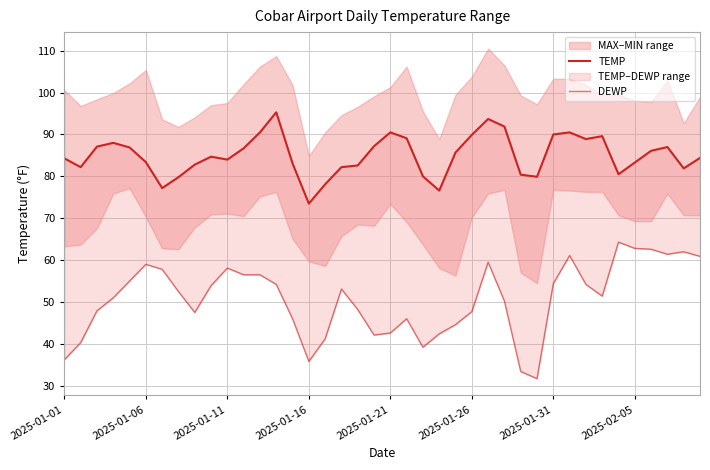

How many lines are shown in the chart?

2